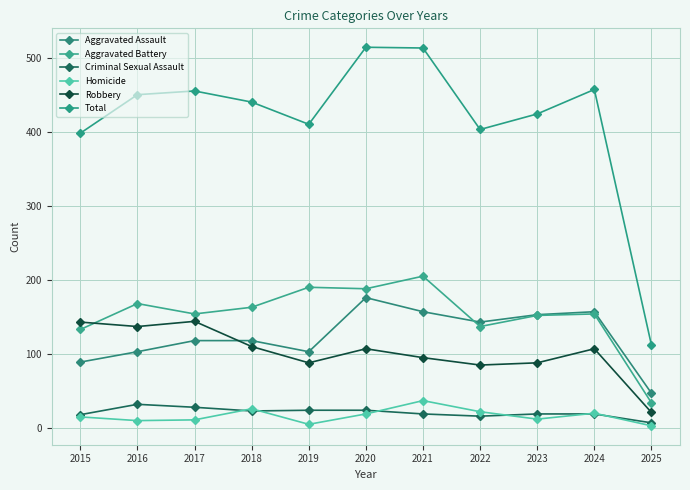

What is the total value across all series at 2022?

806